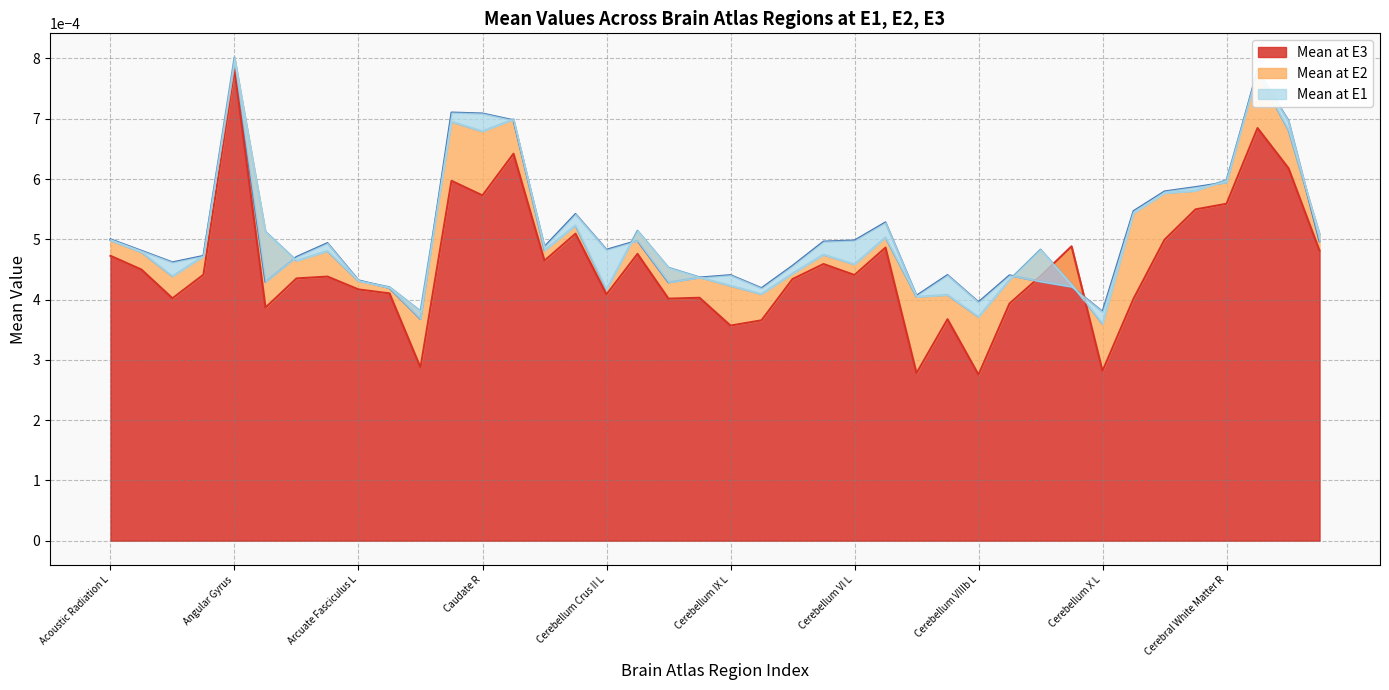

The Mean at E2 series shows 0.0 at Cerebellum X L. True or false?

False